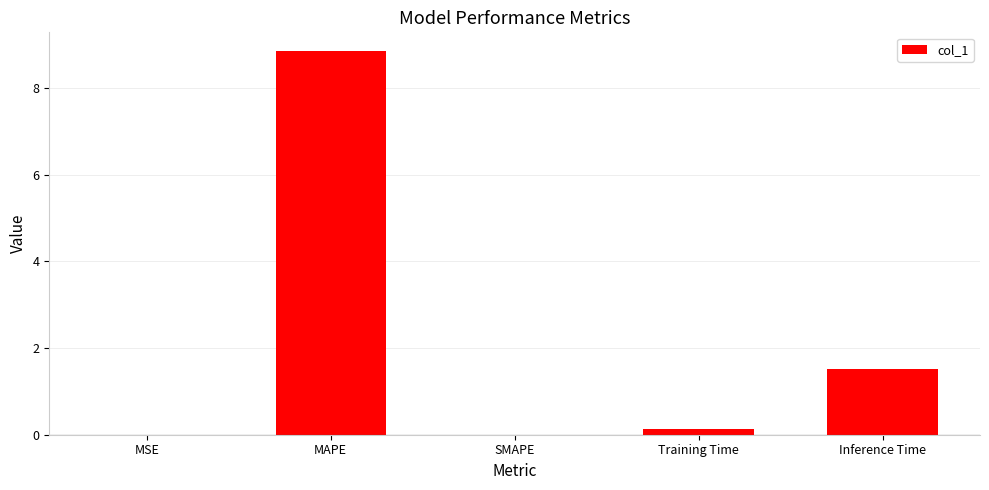

The chart shows a value of 8.8 at MAPE. True or false?

True